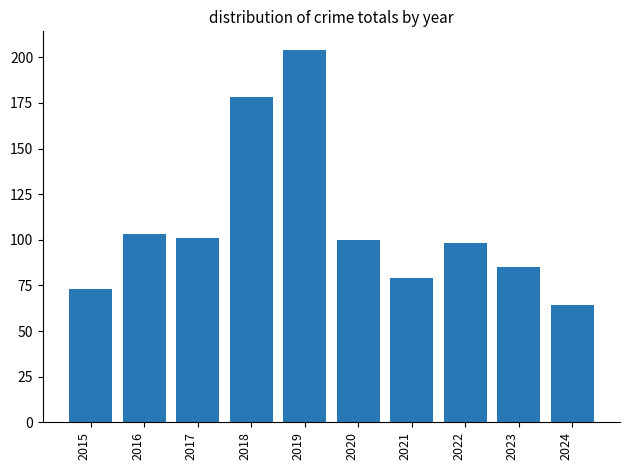

The chart shows a value of 100 at 2020. True or false?

True